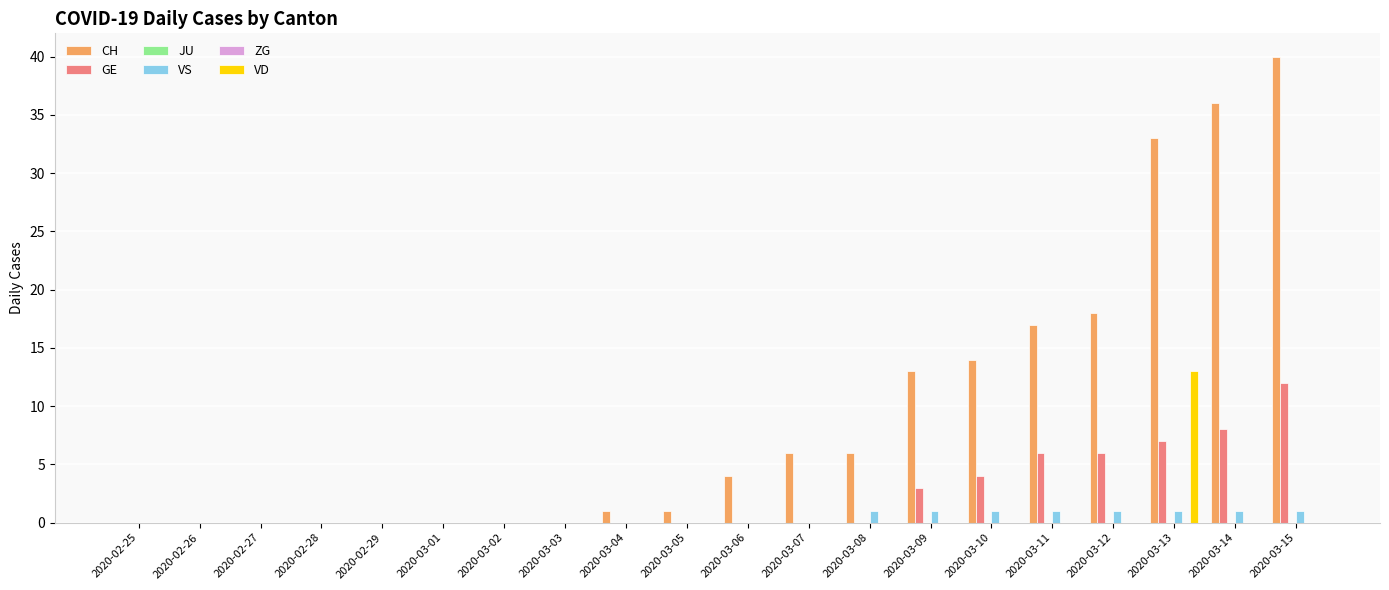

Which series has the widest spread of values?

CH